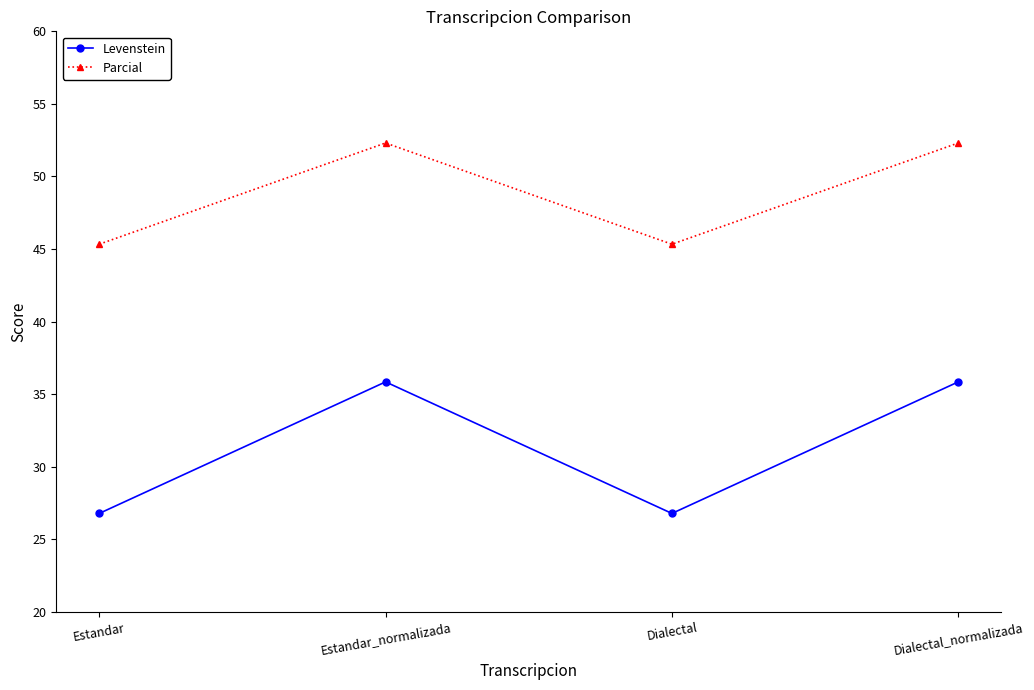

Reading left to right, extract all data points from this chart.

Levenstein: Estandar=26.8	Estandar_normalizada=35.8	Dialectal=26.8	Dialectal_normalizada=35.8
Parcial: Estandar=45.3	Estandar_normalizada=52.3	Dialectal=45.3	Dialectal_normalizada=52.3